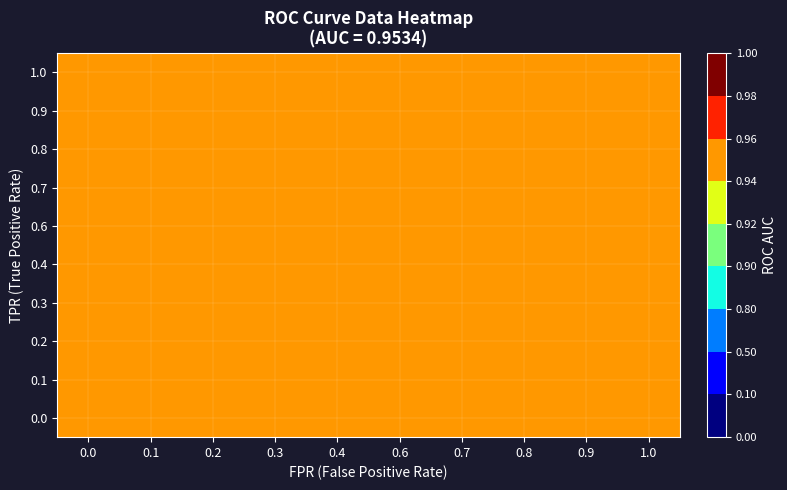

Which has a higher value, 0.2 or 0.1?

0.1